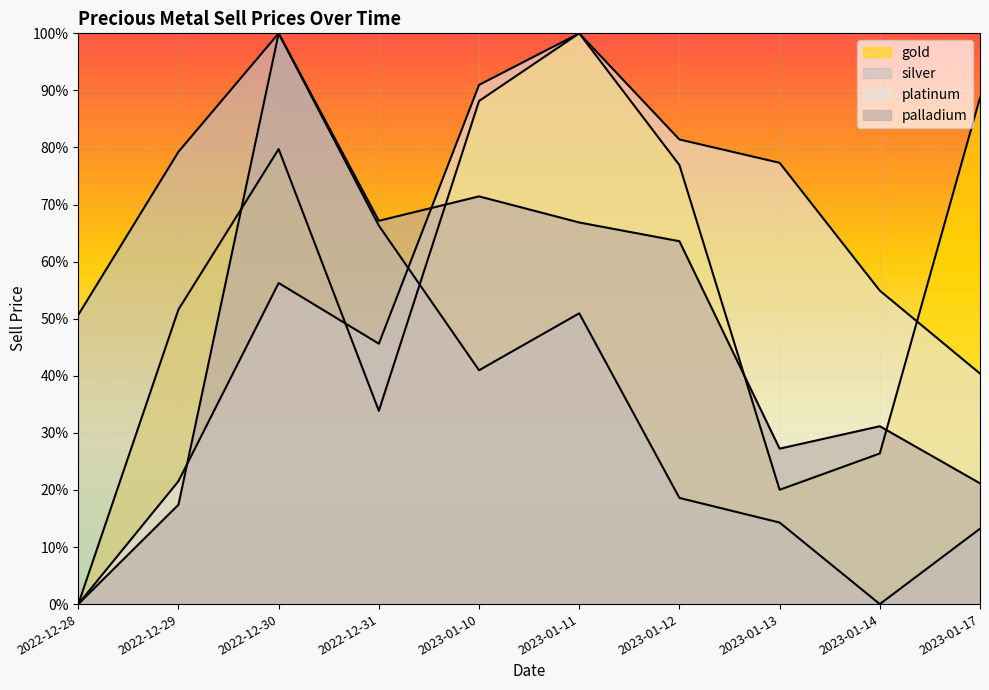

The value of platinum at 2023-01-17 is 62.7. True or false?

False